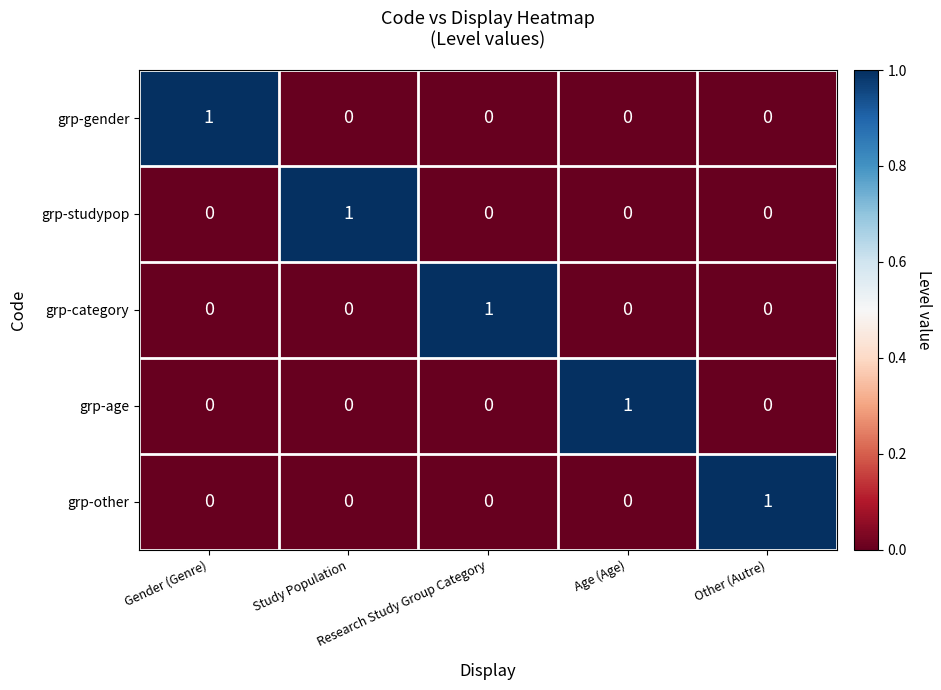

At how many categories does at least one series exceed 0?

5